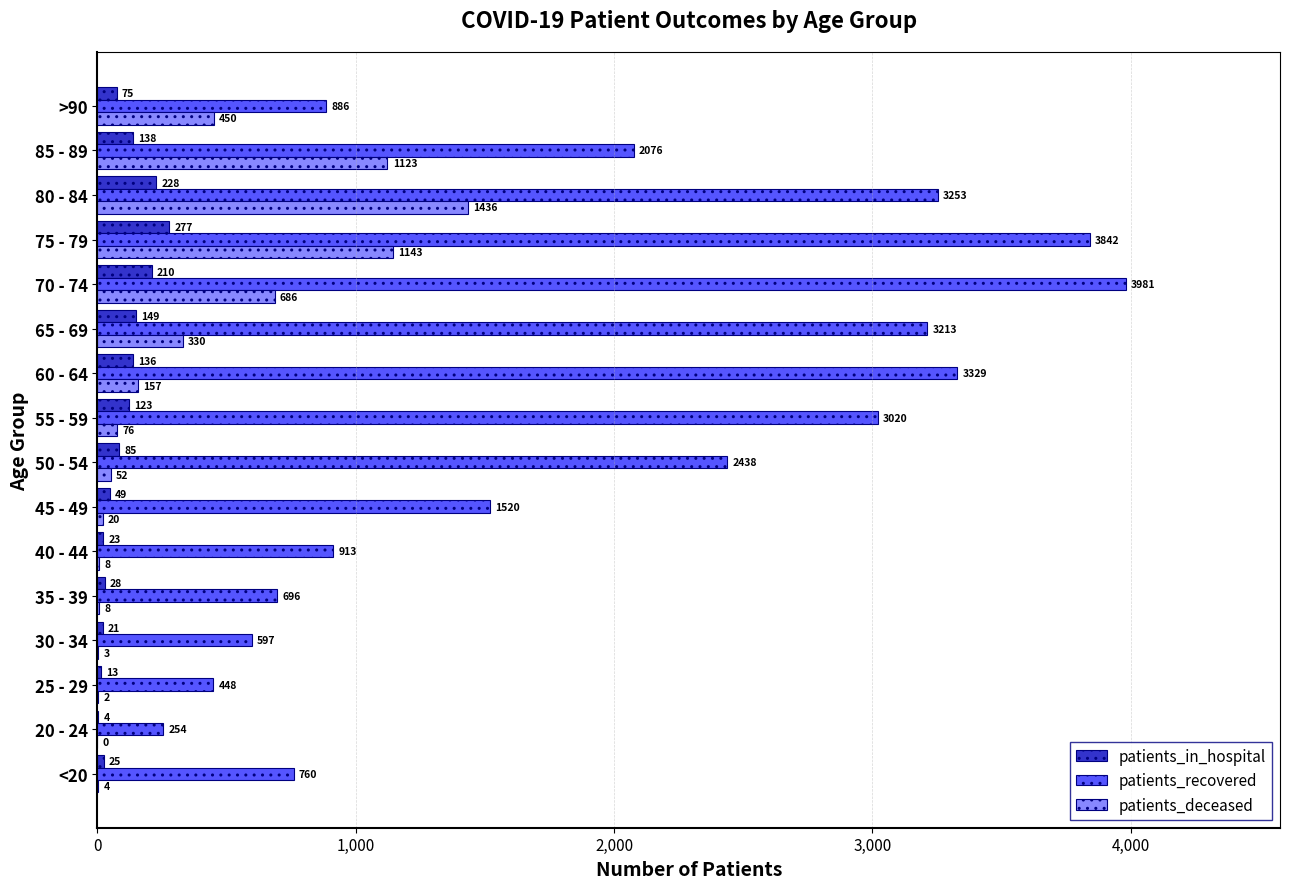

Which series changed the most between 40 - 44 and 45 - 49?

patients_recovered